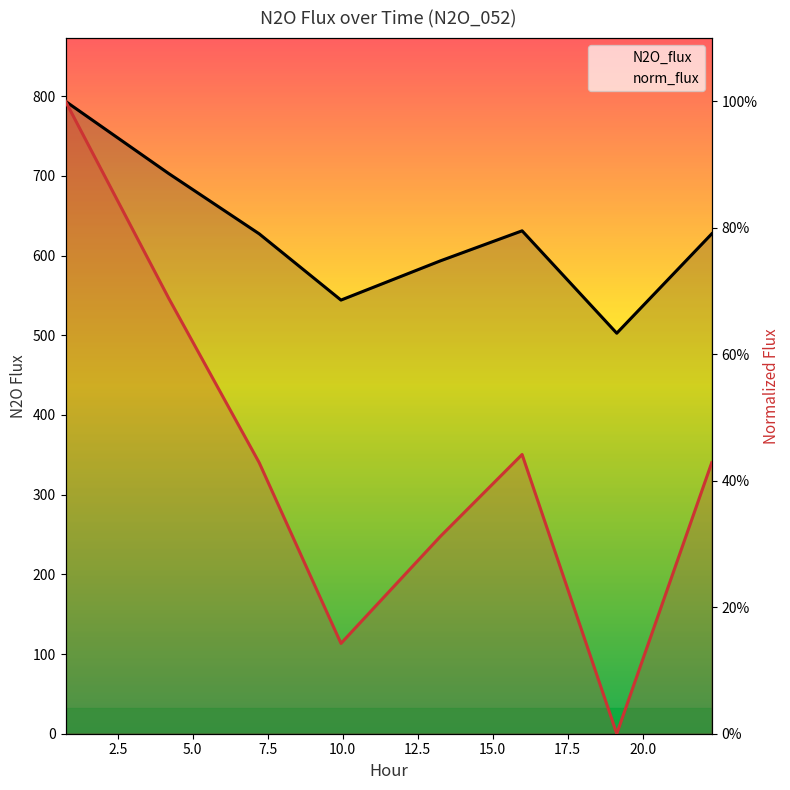

Is it true that norm_flux equals 1.0 at 0.0?

True